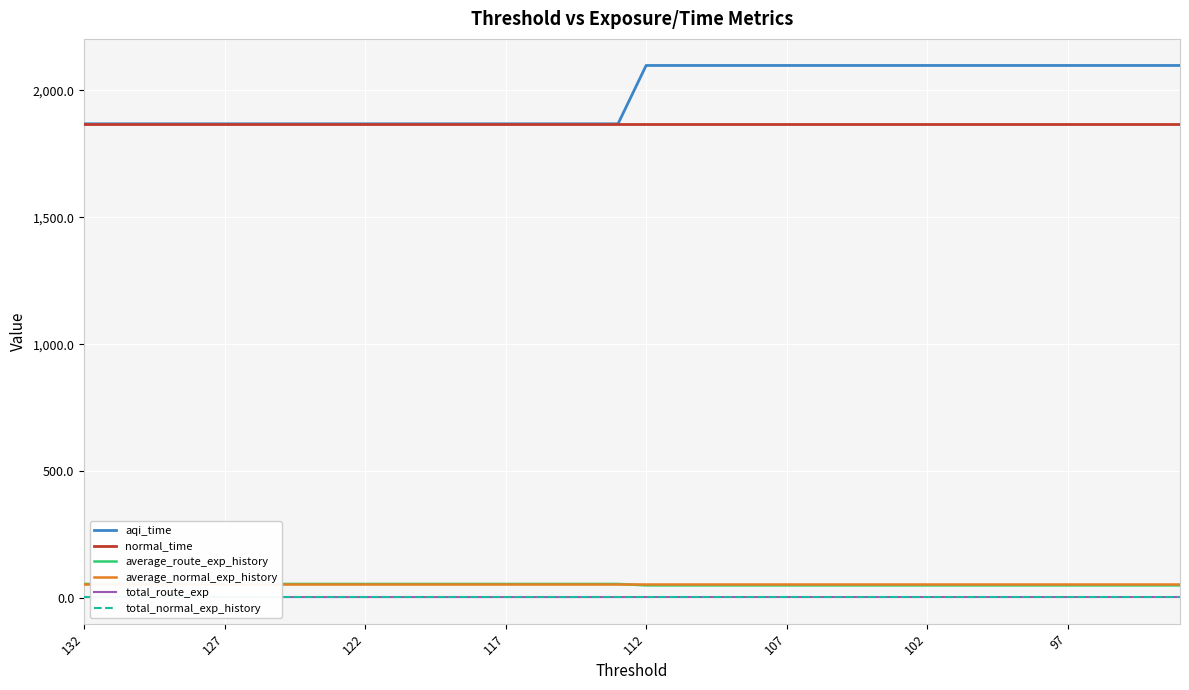

At which label is total_normal_exp_history closest to 4?

132